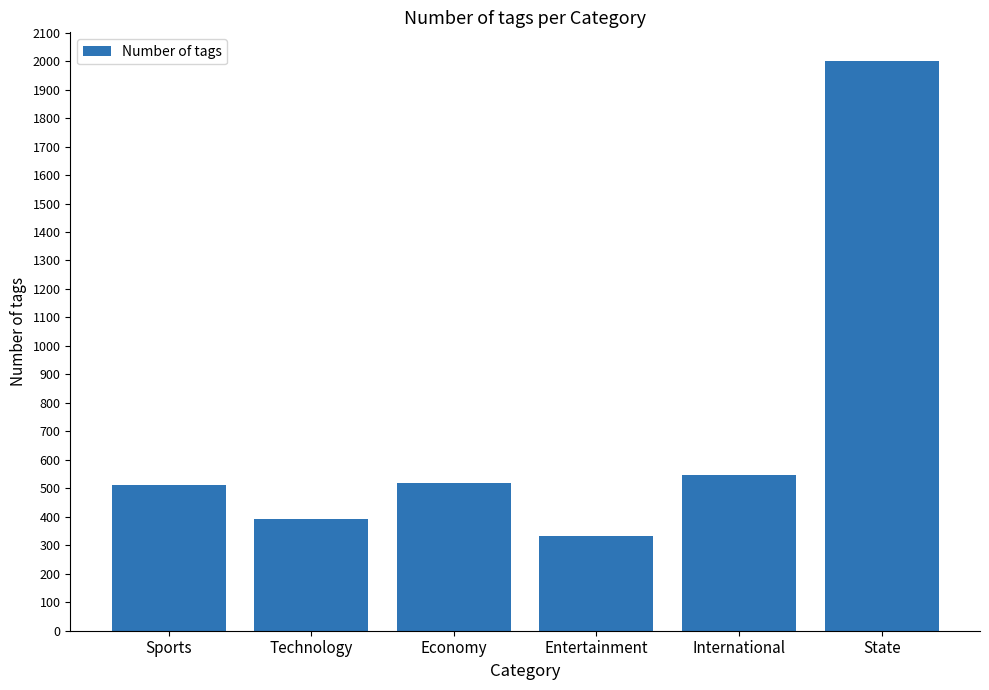

At which category does the chart reach its minimum across all series?

Entertainment